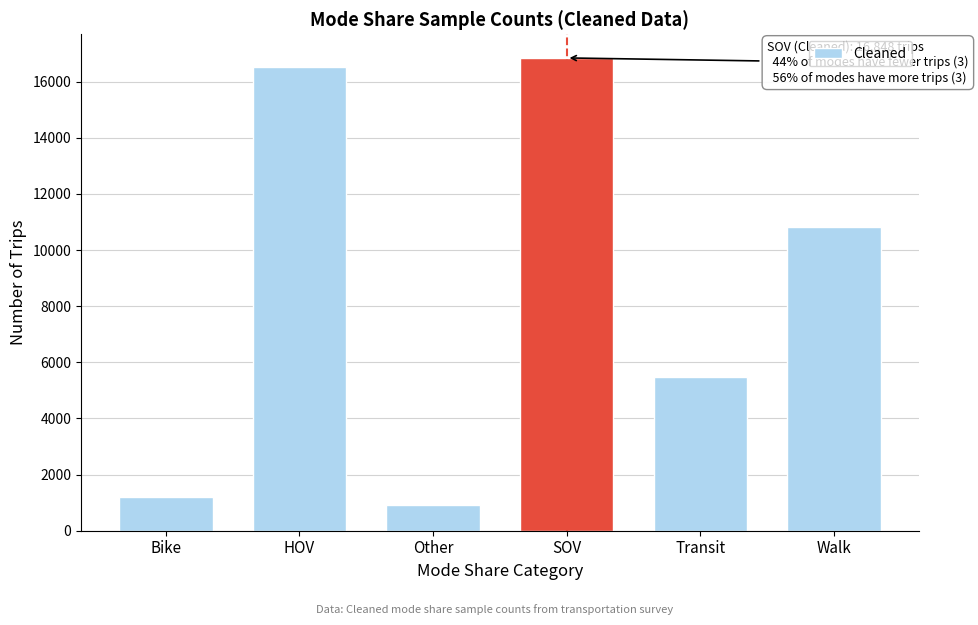

Reading right to left, list all the values displayed in this chart.

10836	5465	16848	909	16509	1199